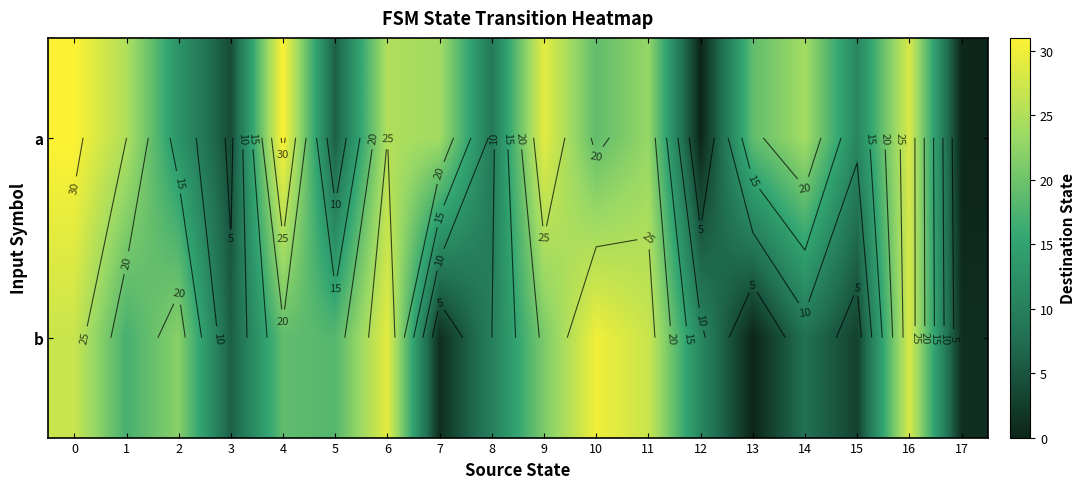

List the series in order of their peak value, highest first.

a, b